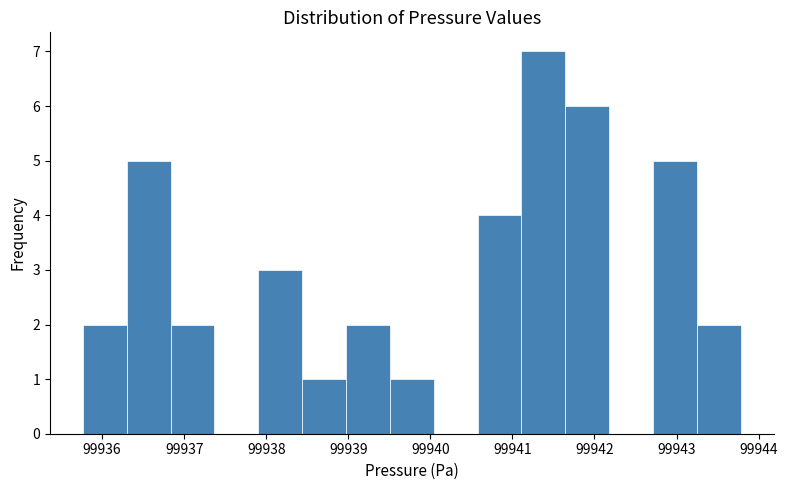

Which range on the x-axis has the tallest bar?

99941.1 to 99941.6